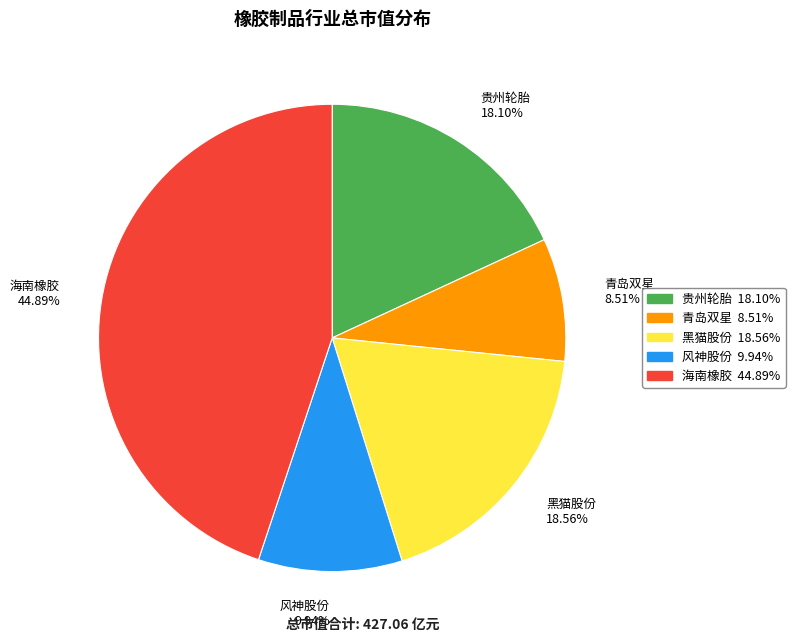

Which has a higher value, 风神股份 9.94% or 黑猫股份 18.56%?

黑猫股份 18.56%